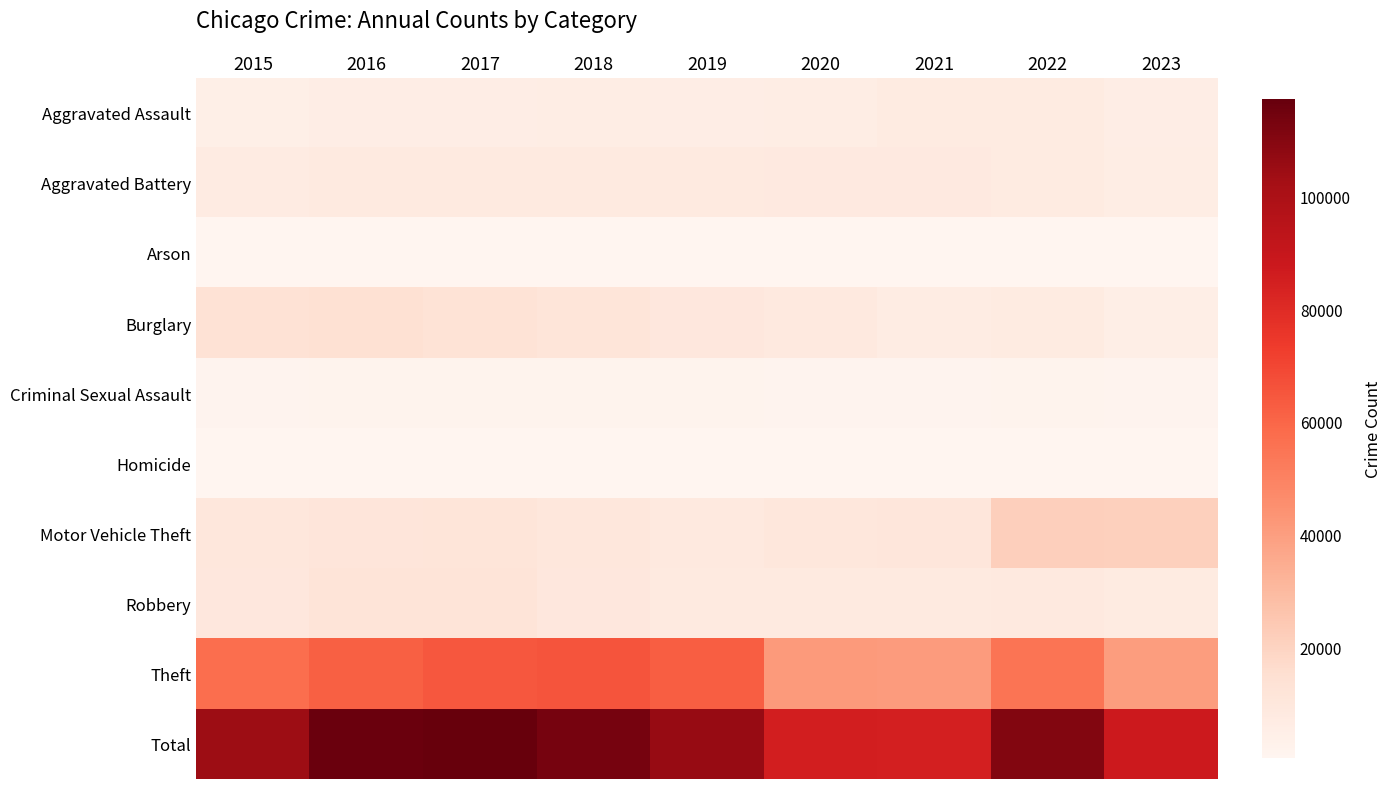

Reading left to right, list all the values displayed in this chart.

Aggravated Assault: 2015=4480	2016=5712	2017=5793	2018=6001	2019=5841	2020=6262	2021=7242	2022=7280	2023=5523
Aggravated Battery: 2015=7018	2016=8086	2017=7845	2018=7734	2019=7857	2020=8320	2021=8347	2022=7491	2023=5890
Arson: 2015=448	2016=515	2017=444	2018=373	2019=376	2020=588	2021=529	2022=422	2023=359
Burglary: 2015=13184	2016=14289	2017=13001	2018=11747	2019=9638	2020=8758	2021=6659	2022=7593	2023=5261
Criminal Sexual Assault: 2015=1683	2016=1835	2017=1962	2018=2007	2019=1899	2020=1472	2021=1701	2022=1771	2023=1282
Homicide: 2015=496	2016=786	2017=672	2018=589	2019=498	2020=787	2021=804	2022=719	2023=455
Motor Vehicle Theft: 2015=10068	2016=11286	2017=11380	2018=9985	2019=8977	2020=9959	2021=10601	2022=21449	2023=21249
Robbery: 2015=9638	2016=11960	2017=11880	2018=9681	2019=7995	2020=7855	2021=7918	2022=8964	2023=7395
Theft: 2015=57350	2016=61621	2017=64386	2018=65287	2019=62492	2020=41322	2021=40801	2022=54829	2023=40230
Total: 2015=104365	2016=116090	2017=117363	2018=113404	2019=105573	2020=85323	2021=84602	2022=110518	2023=87644